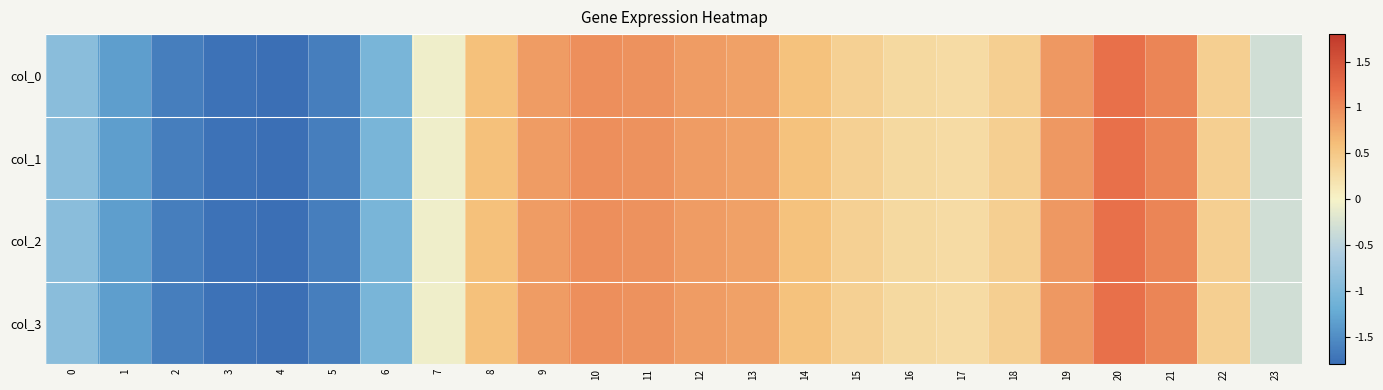

Reading left to right, extract all data points from this chart.

col_0: 0=-0.9	1=-1.3	2=-1.6	3=-1.8	4=-1.8	5=-1.6	6=-1.1	7=-0.1	8=0.6	9=0.9	10=1.0	11=0.9	12=0.9	13=0.8	14=0.6	15=0.4	16=0.3	17=0.3	18=0.4	19=0.9	20=1.2	21=1.0	22=0.4	23=-0.3
col_1: 0=-0.9	1=-1.3	2=-1.6	3=-1.8	4=-1.8	5=-1.6	6=-1.1	7=-0.1	8=0.6	9=0.9	10=1.0	11=0.9	12=0.9	13=0.8	14=0.6	15=0.4	16=0.3	17=0.3	18=0.4	19=0.9	20=1.2	21=1.0	22=0.4	23=-0.3
col_2: 0=-0.9	1=-1.3	2=-1.6	3=-1.8	4=-1.8	5=-1.6	6=-1.1	7=-0.1	8=0.6	9=0.9	10=1.0	11=0.9	12=0.9	13=0.8	14=0.6	15=0.4	16=0.3	17=0.3	18=0.4	19=0.9	20=1.2	21=1.0	22=0.4	23=-0.3
col_3: 0=-0.9	1=-1.3	2=-1.6	3=-1.8	4=-1.8	5=-1.6	6=-1.1	7=-0.1	8=0.6	9=0.9	10=1.0	11=0.9	12=0.9	13=0.8	14=0.6	15=0.4	16=0.3	17=0.3	18=0.4	19=0.9	20=1.2	21=1.0	22=0.4	23=-0.3